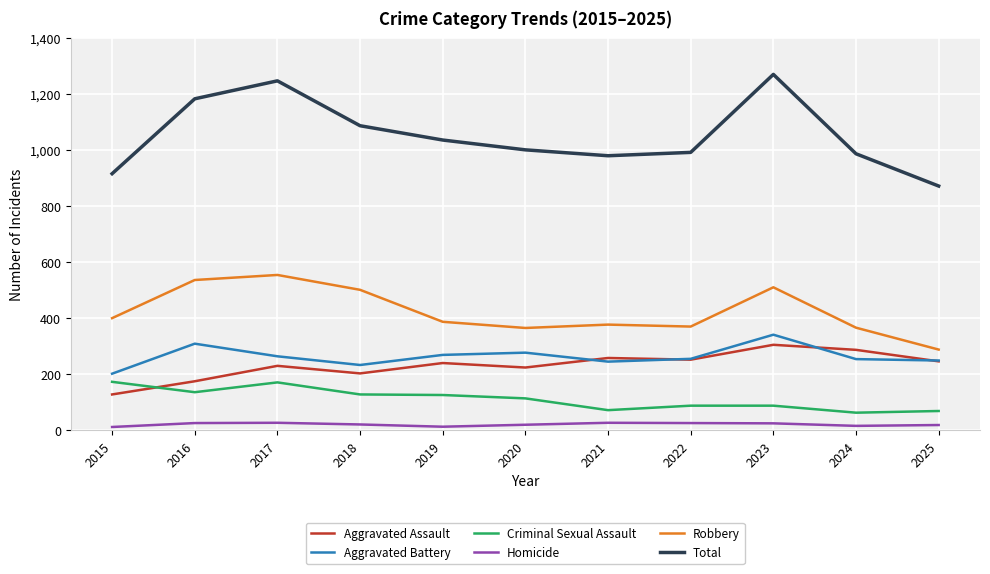

Where is the first local maximum for Aggravated Battery?

2016